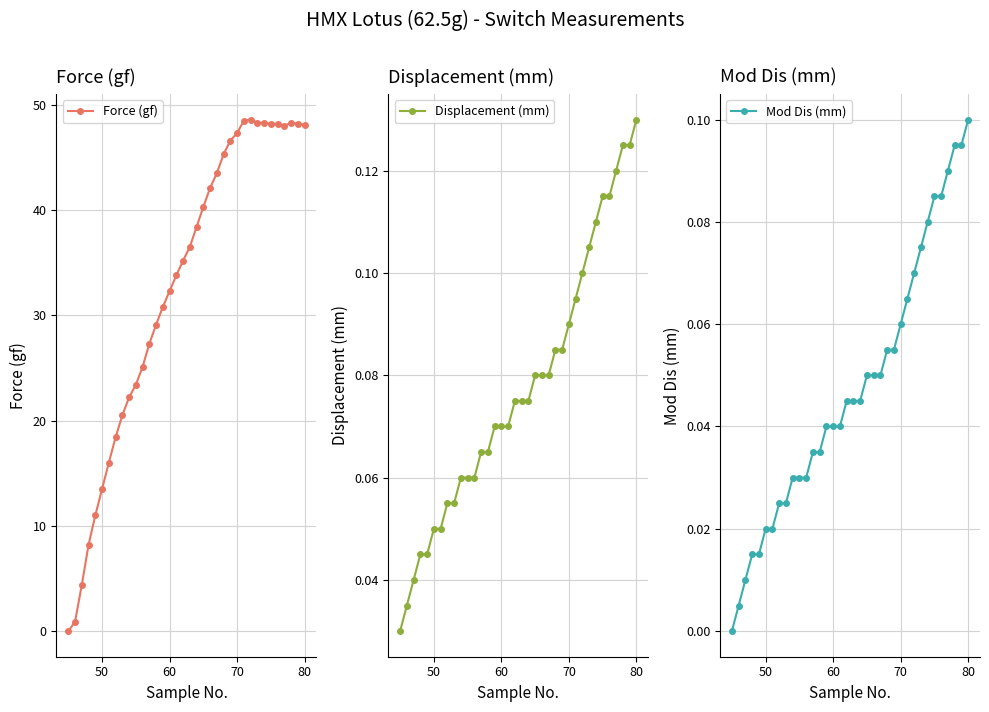

What is the maximum value for Force (gf)?

48.6